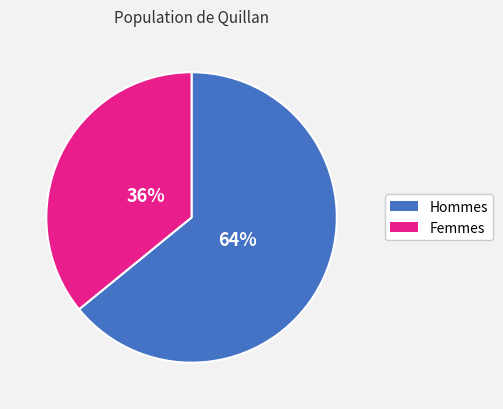

The Hommes slice represents 74% of the pie. True or false?

False